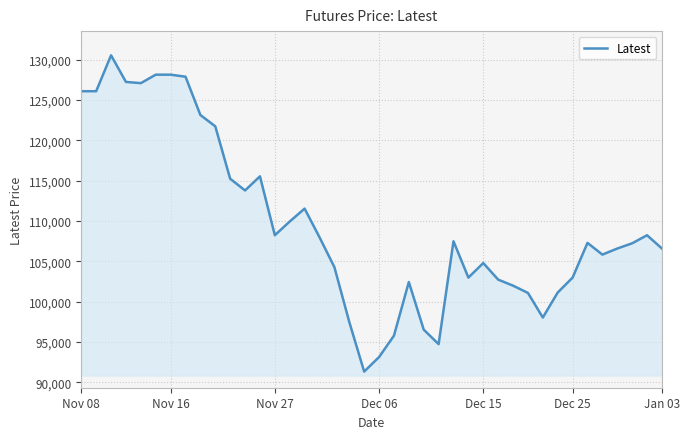

What is the difference between the maximum and minimum values?

39200